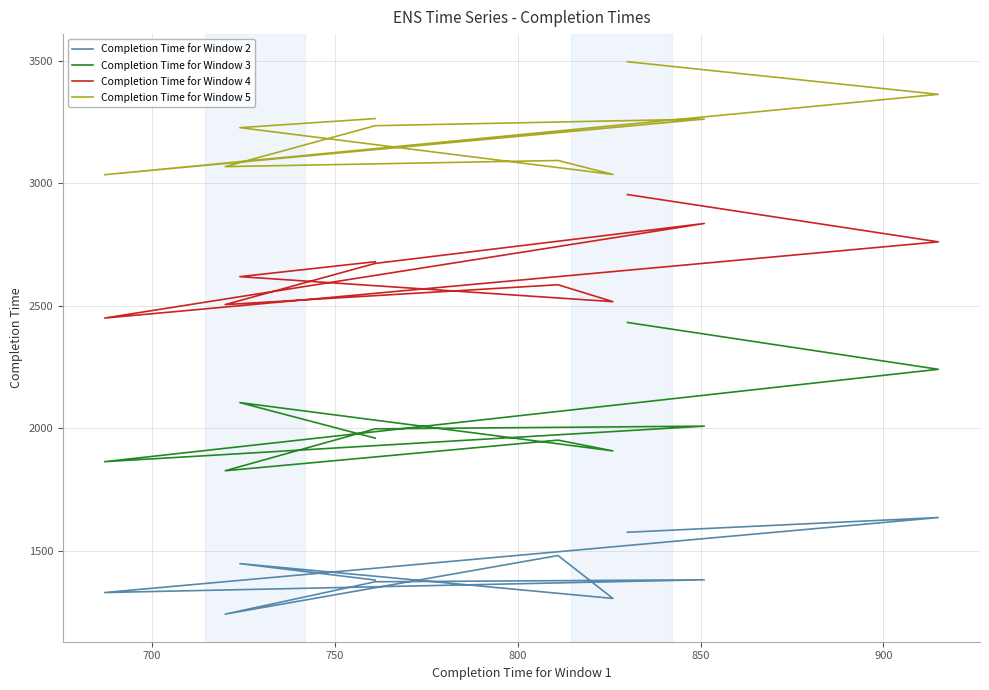

True or false: Completion Time for Window 2 and Completion Time for Window 4 cross at least once.

False